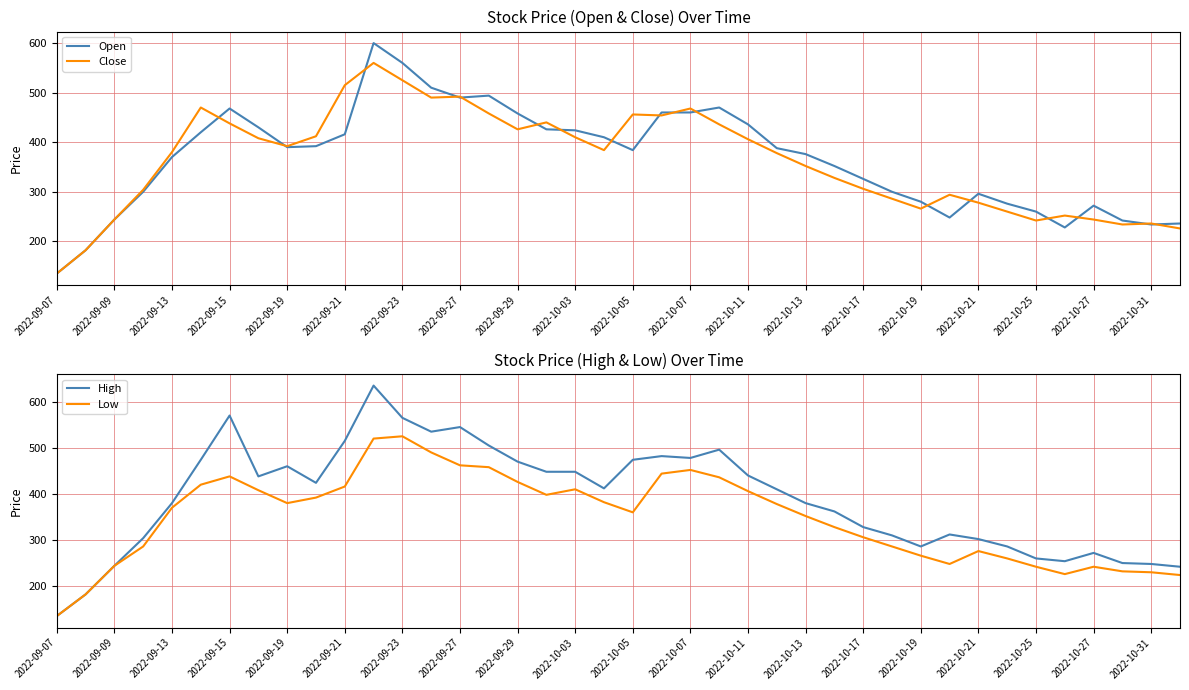

What is the average value of the Low series?

348